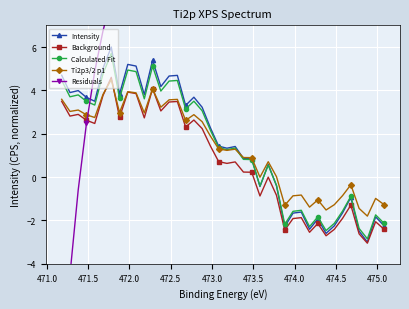

What is the minimum value for Intensity?

-3.0